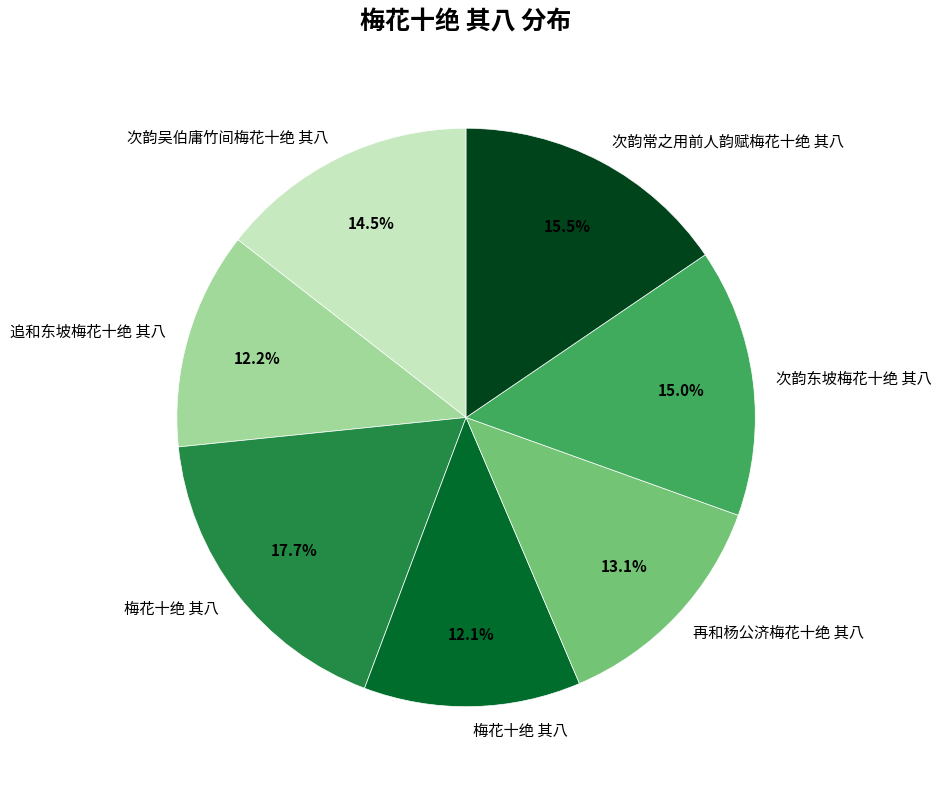

Is there a majority slice in this chart?

No